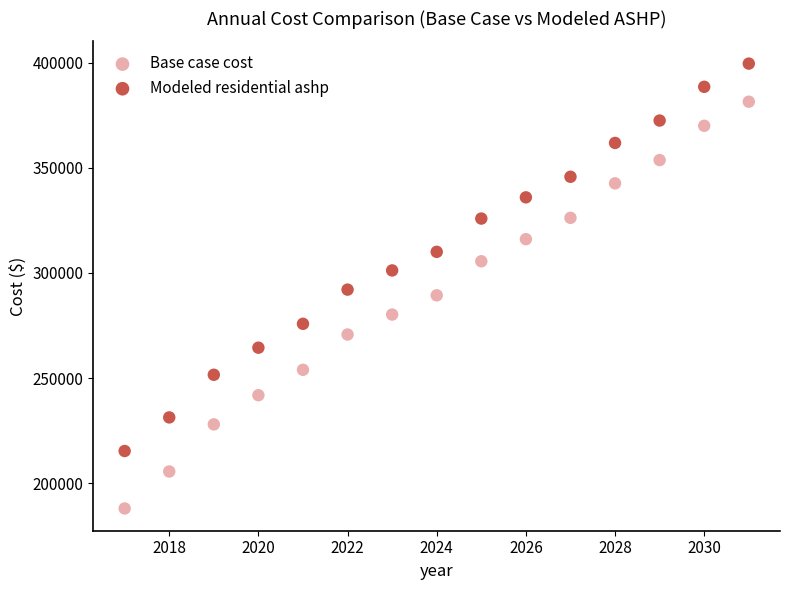

Which series contains the highest Y value?

Modeled residential ashp